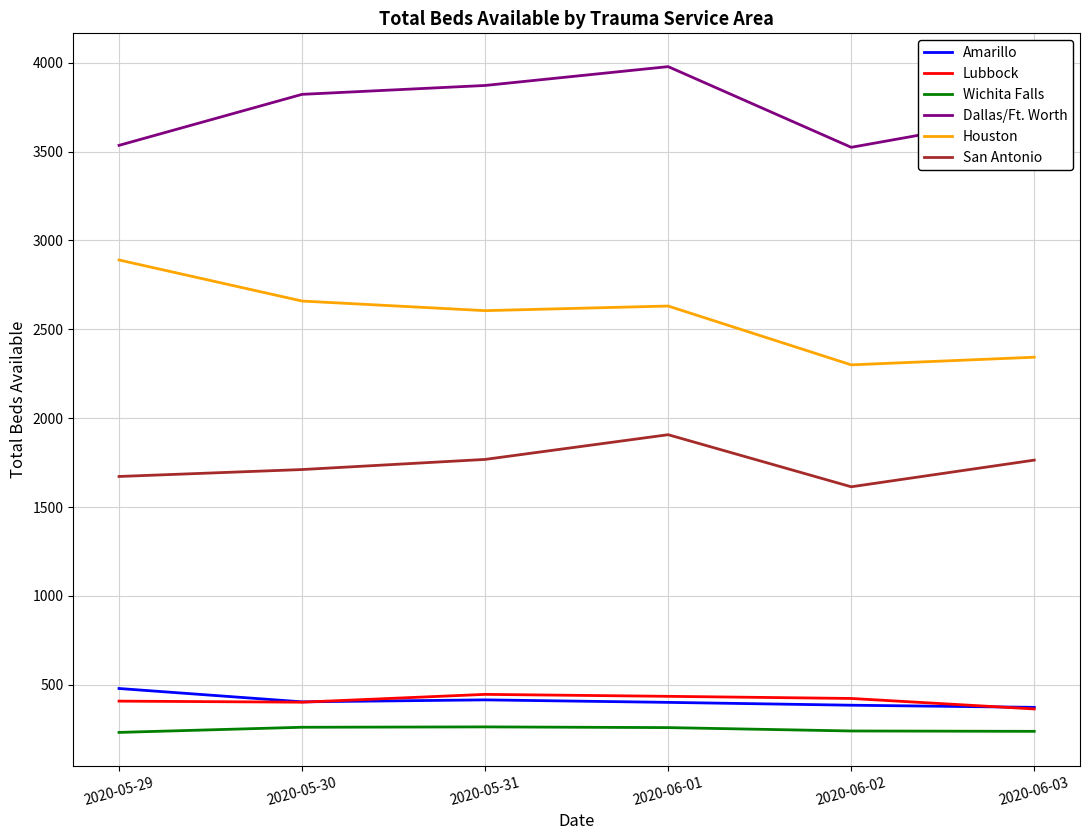

What is the smallest value displayed?

232